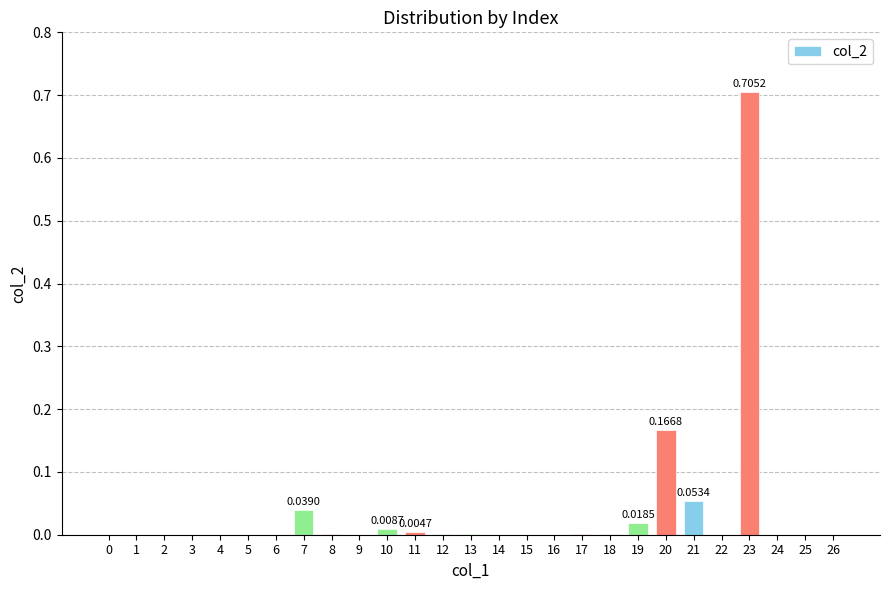

What is the sum of all values?

1.0